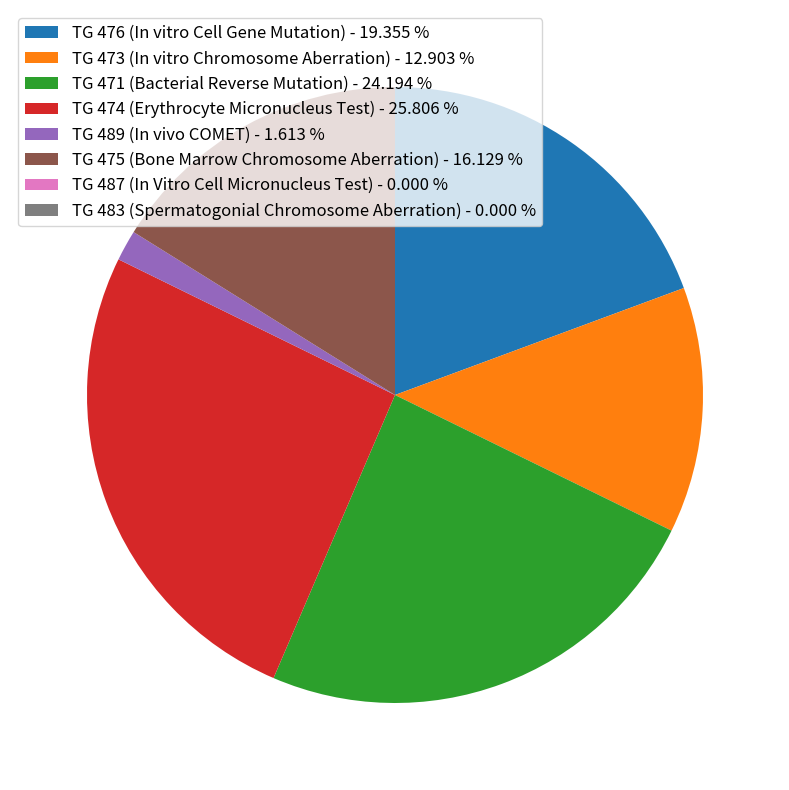

Is TG 476 (In vitro Cell Gene Mutation) - 19.355 % the majority of the pie?

No